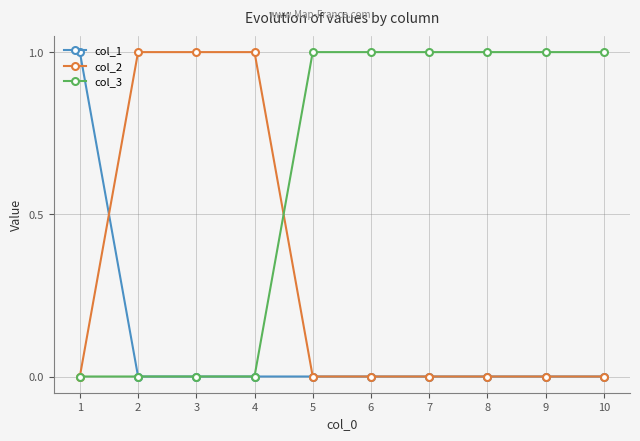

Rank the series by their average value, from highest to lowest.

col_3, col_2, col_1